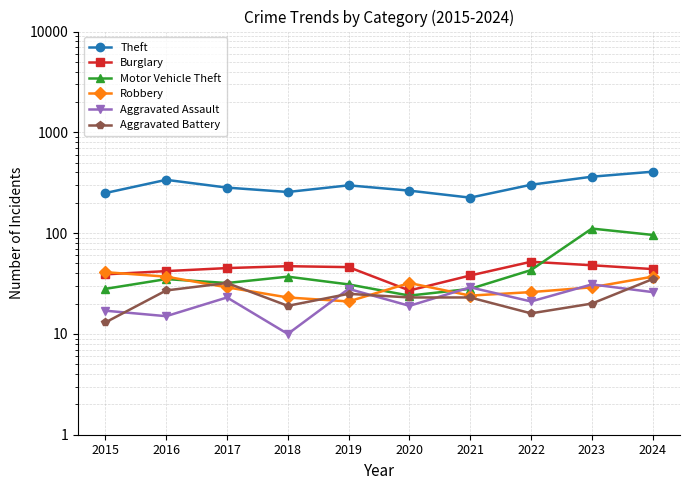

What is the smallest value displayed?

10